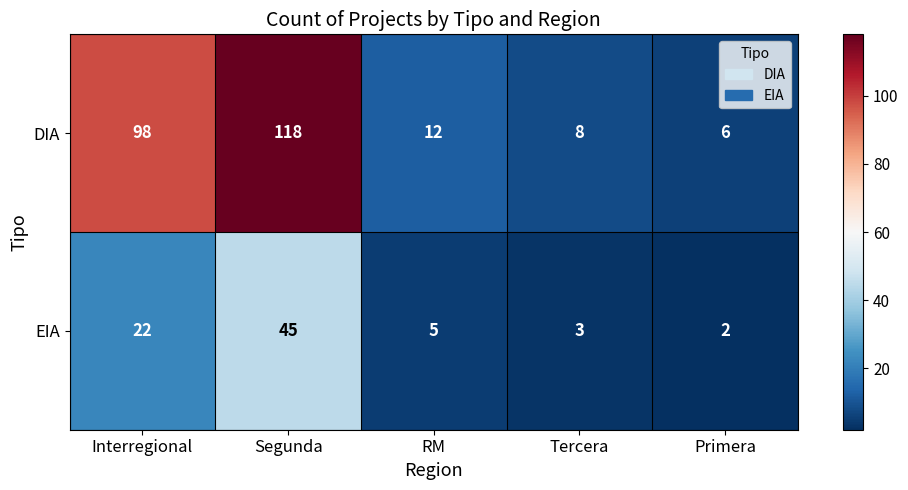

How many distinct data groups are displayed?

2